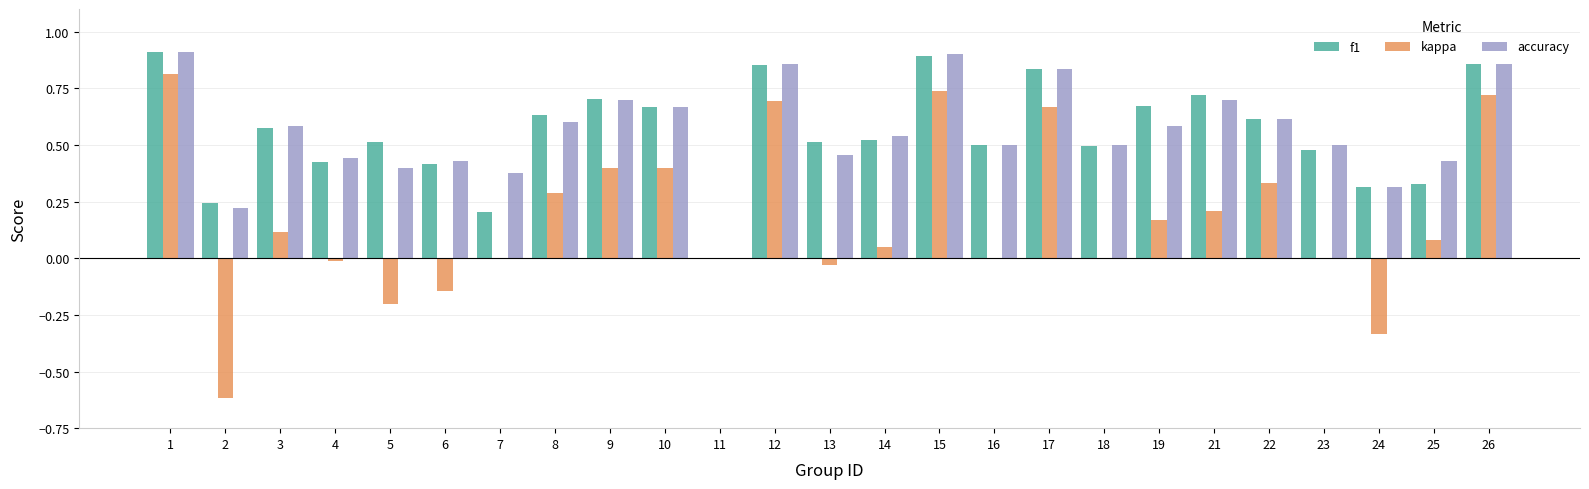

True or false: accuracy has a value of 1.6 at 15.

False